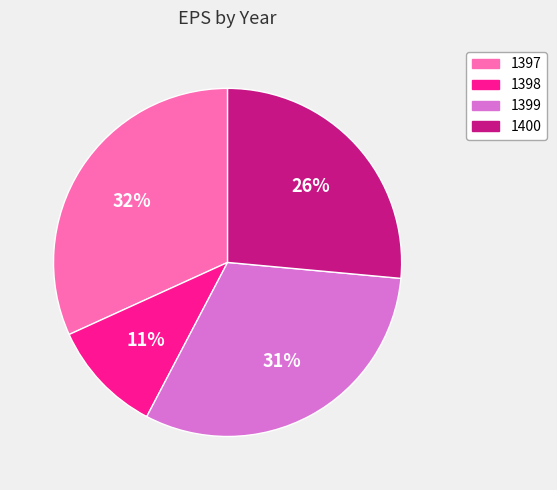

What is the ratio of the value at 1399 to the value at 1400?

1.2